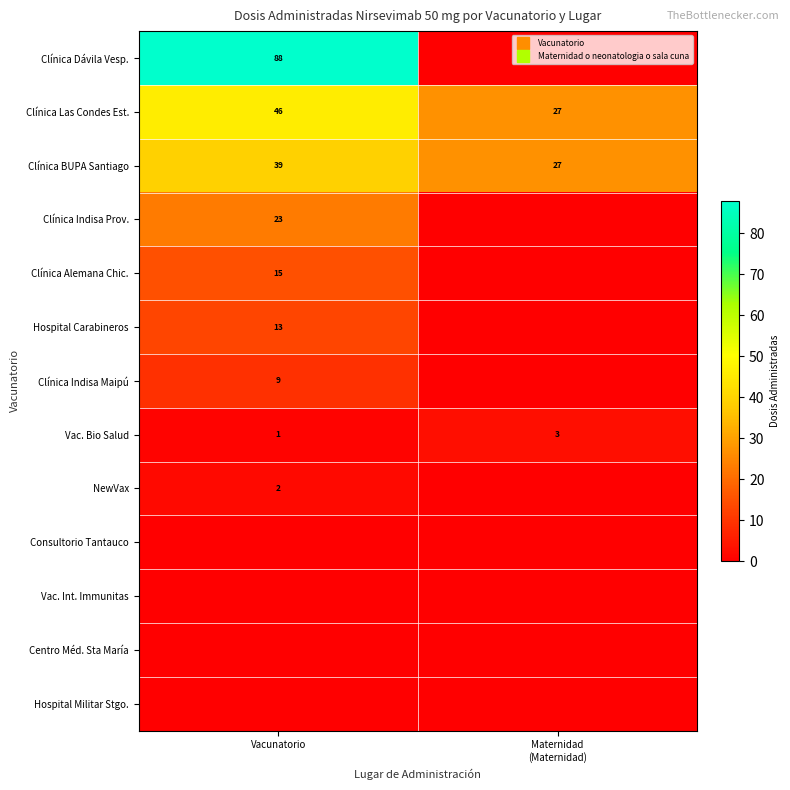

Reading right to left, list all the values displayed in this chart.

row_0: 0	88
row_1: 27	46
row_2: 27	39
row_3: 0	23
row_4: 0	15
row_5: 0	13
row_6: 0	9
row_7: 3	1
row_8: 0	2
row_9: 0	0
row_10: 0	0
row_11: 0	0
row_12: 0	0